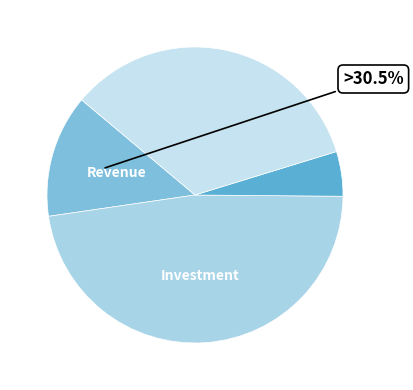

To the nearest percent, what percentage of the pie is ast prob over?

34%